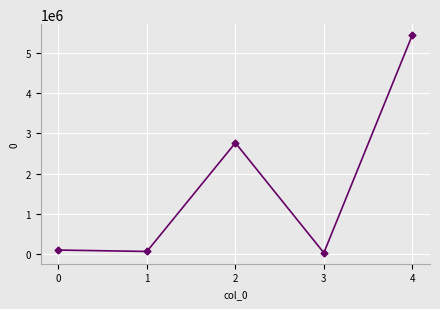

What is the value of the 1st point from the left?

101721.6